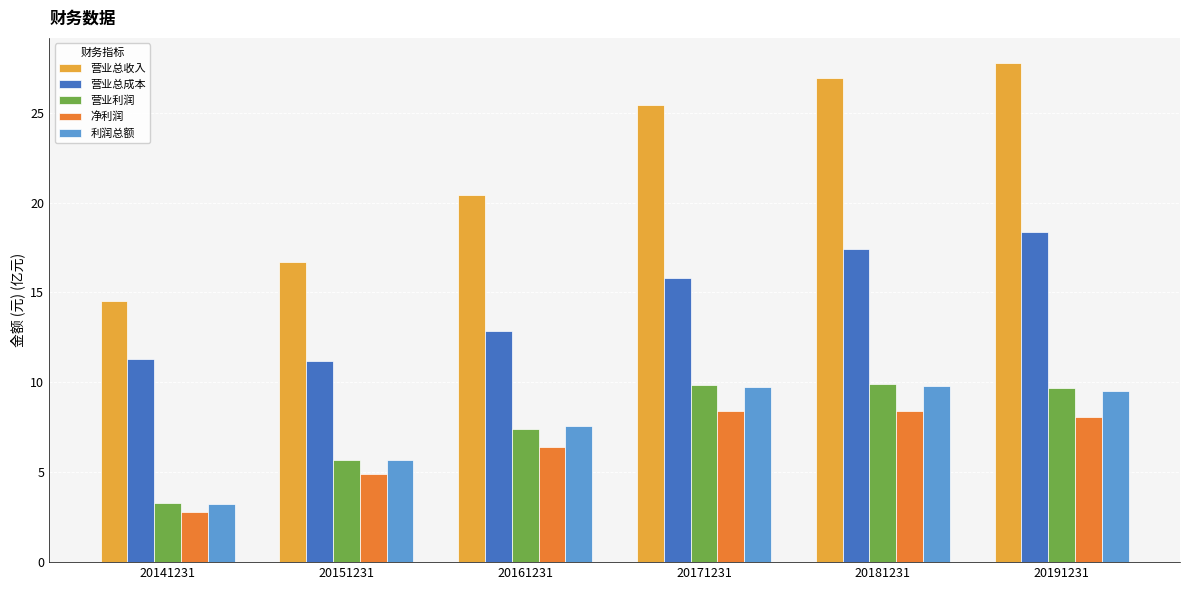

What is the spread (max minus min) of values at 20151231?

11.8